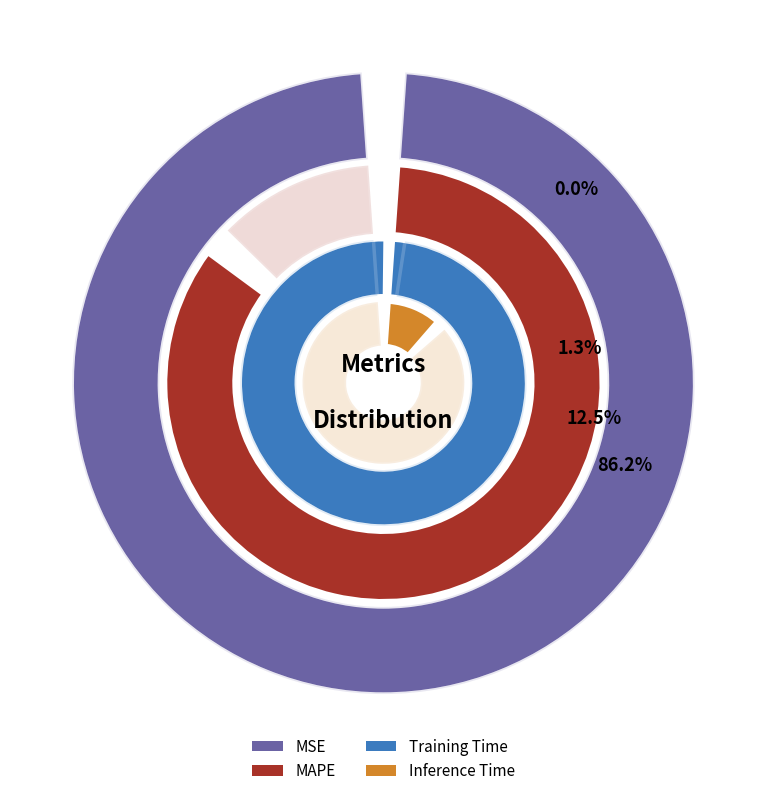

Is Training Time the majority of the pie?

No